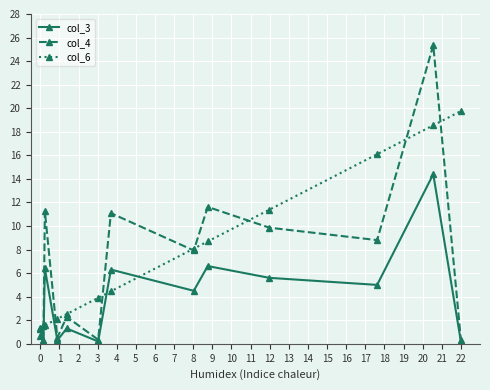

What is the greatest value displayed?

25.4